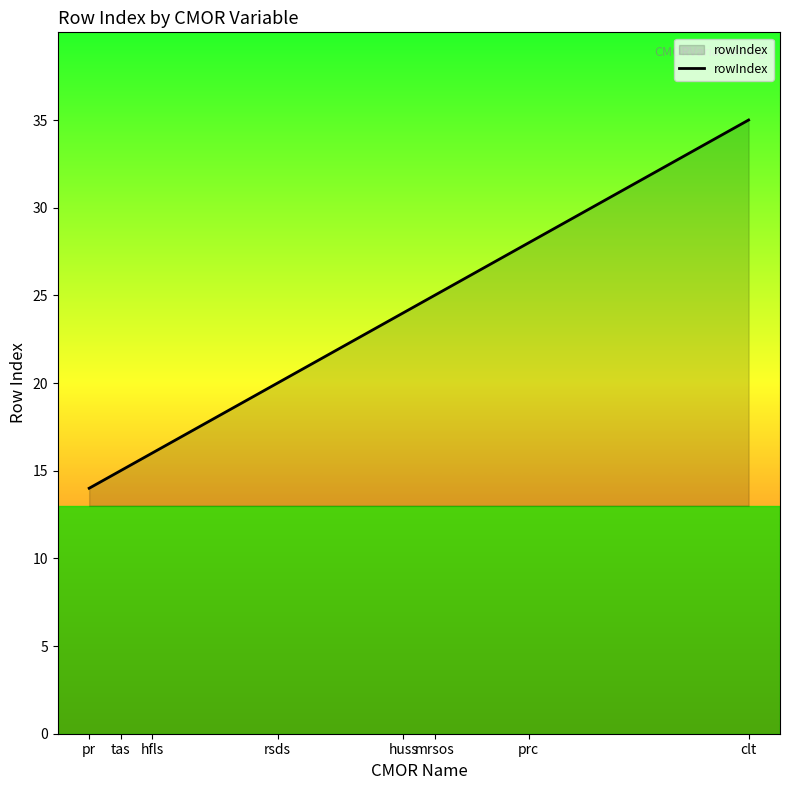

Which has a higher value, clt or huss?

clt